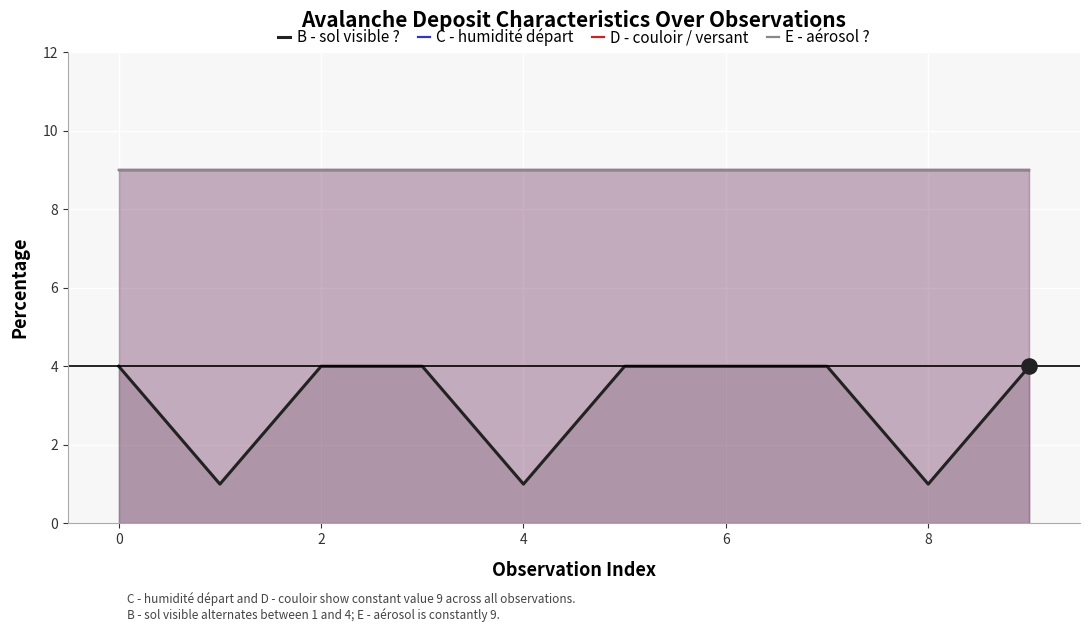

Which series has the largest total across all categories?

C - humidité départ